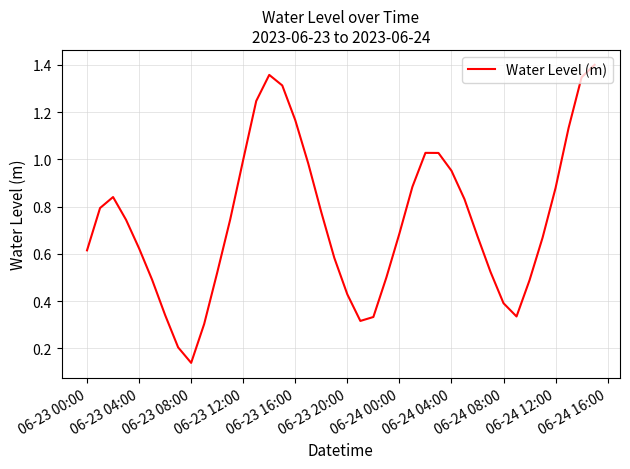

Does the chart have visible grid lines?

Yes